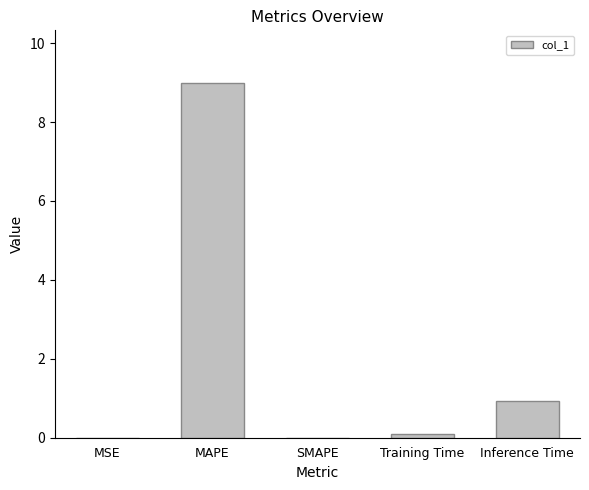

How many categories are shown in the chart?

5